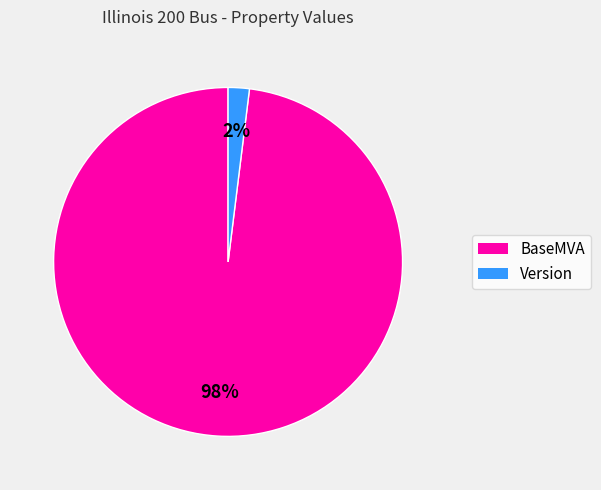

How many segments does this pie chart have?

2